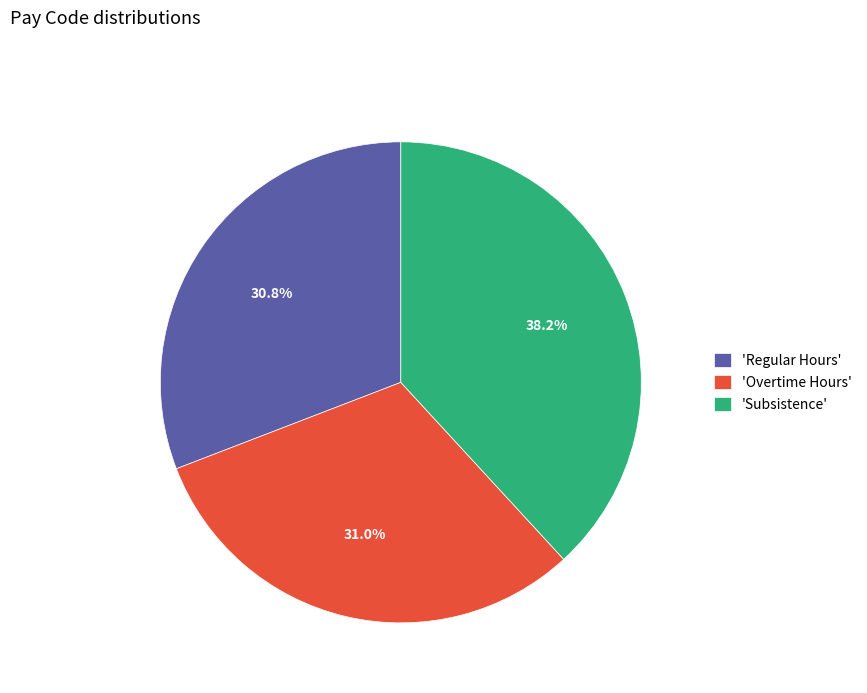

Combined, do 'Overtime Hours' and 'Regular Hours' account for over 50%?

Yes